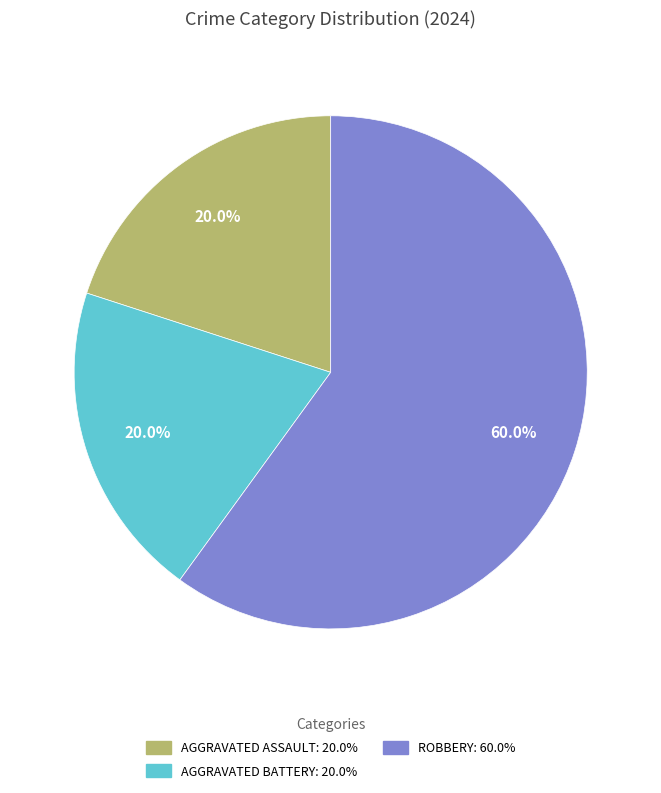

Is there any slice that represents more than half of the pie?

Yes